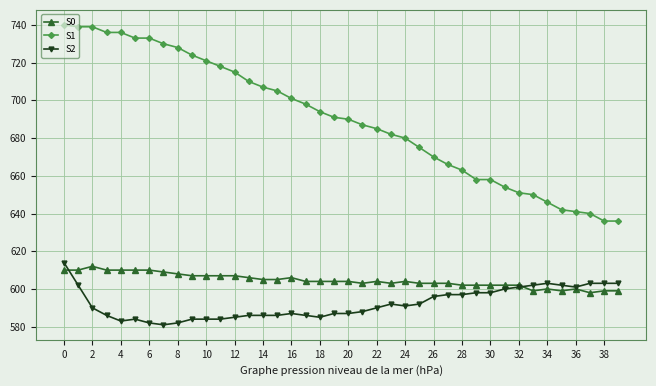

At how many categories does at least one series exceed 607?

40